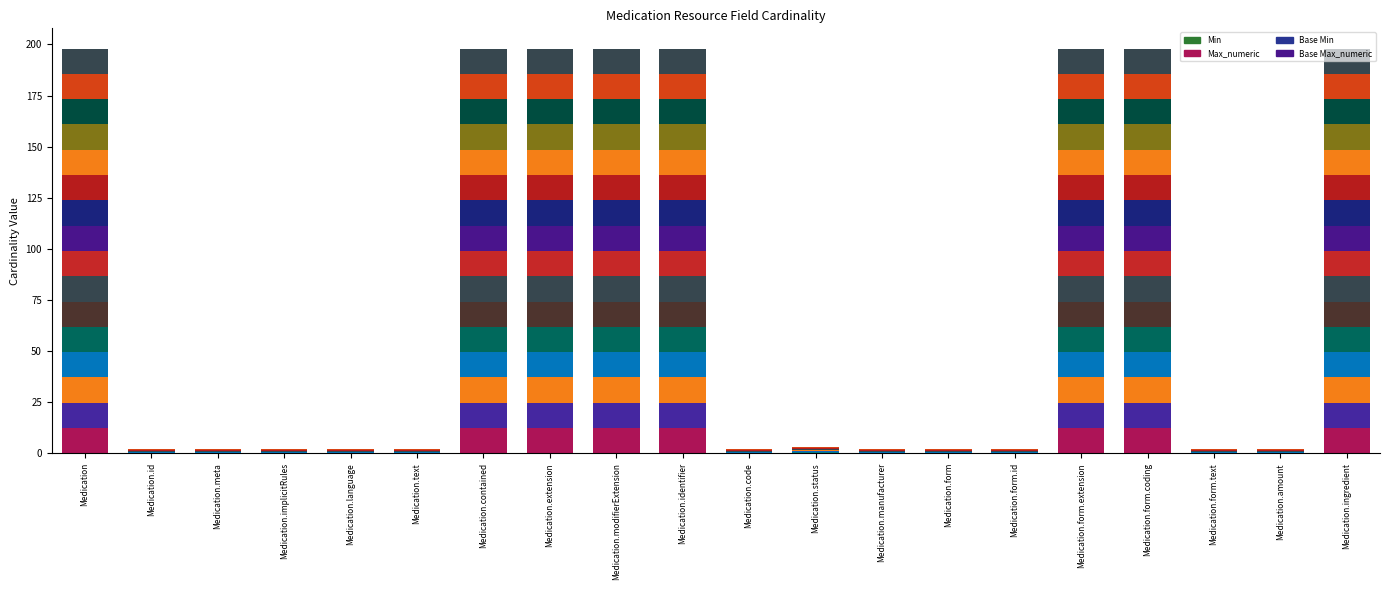

Rank the categories by Min_sub0 value from highest to lowest.

Medication.status, Medication, Medication.id, Medication.meta, Medication.implicitRules, Medication.language, Medication.text, Medication.contained, Medication.extension, Medication.modifierExtension, Medication.identifier, Medication.code, Medication.manufacturer, Medication.form, Medication.form.id, Medication.form.extension, Medication.form.coding, Medication.form.text, Medication.amount, Medication.ingredient